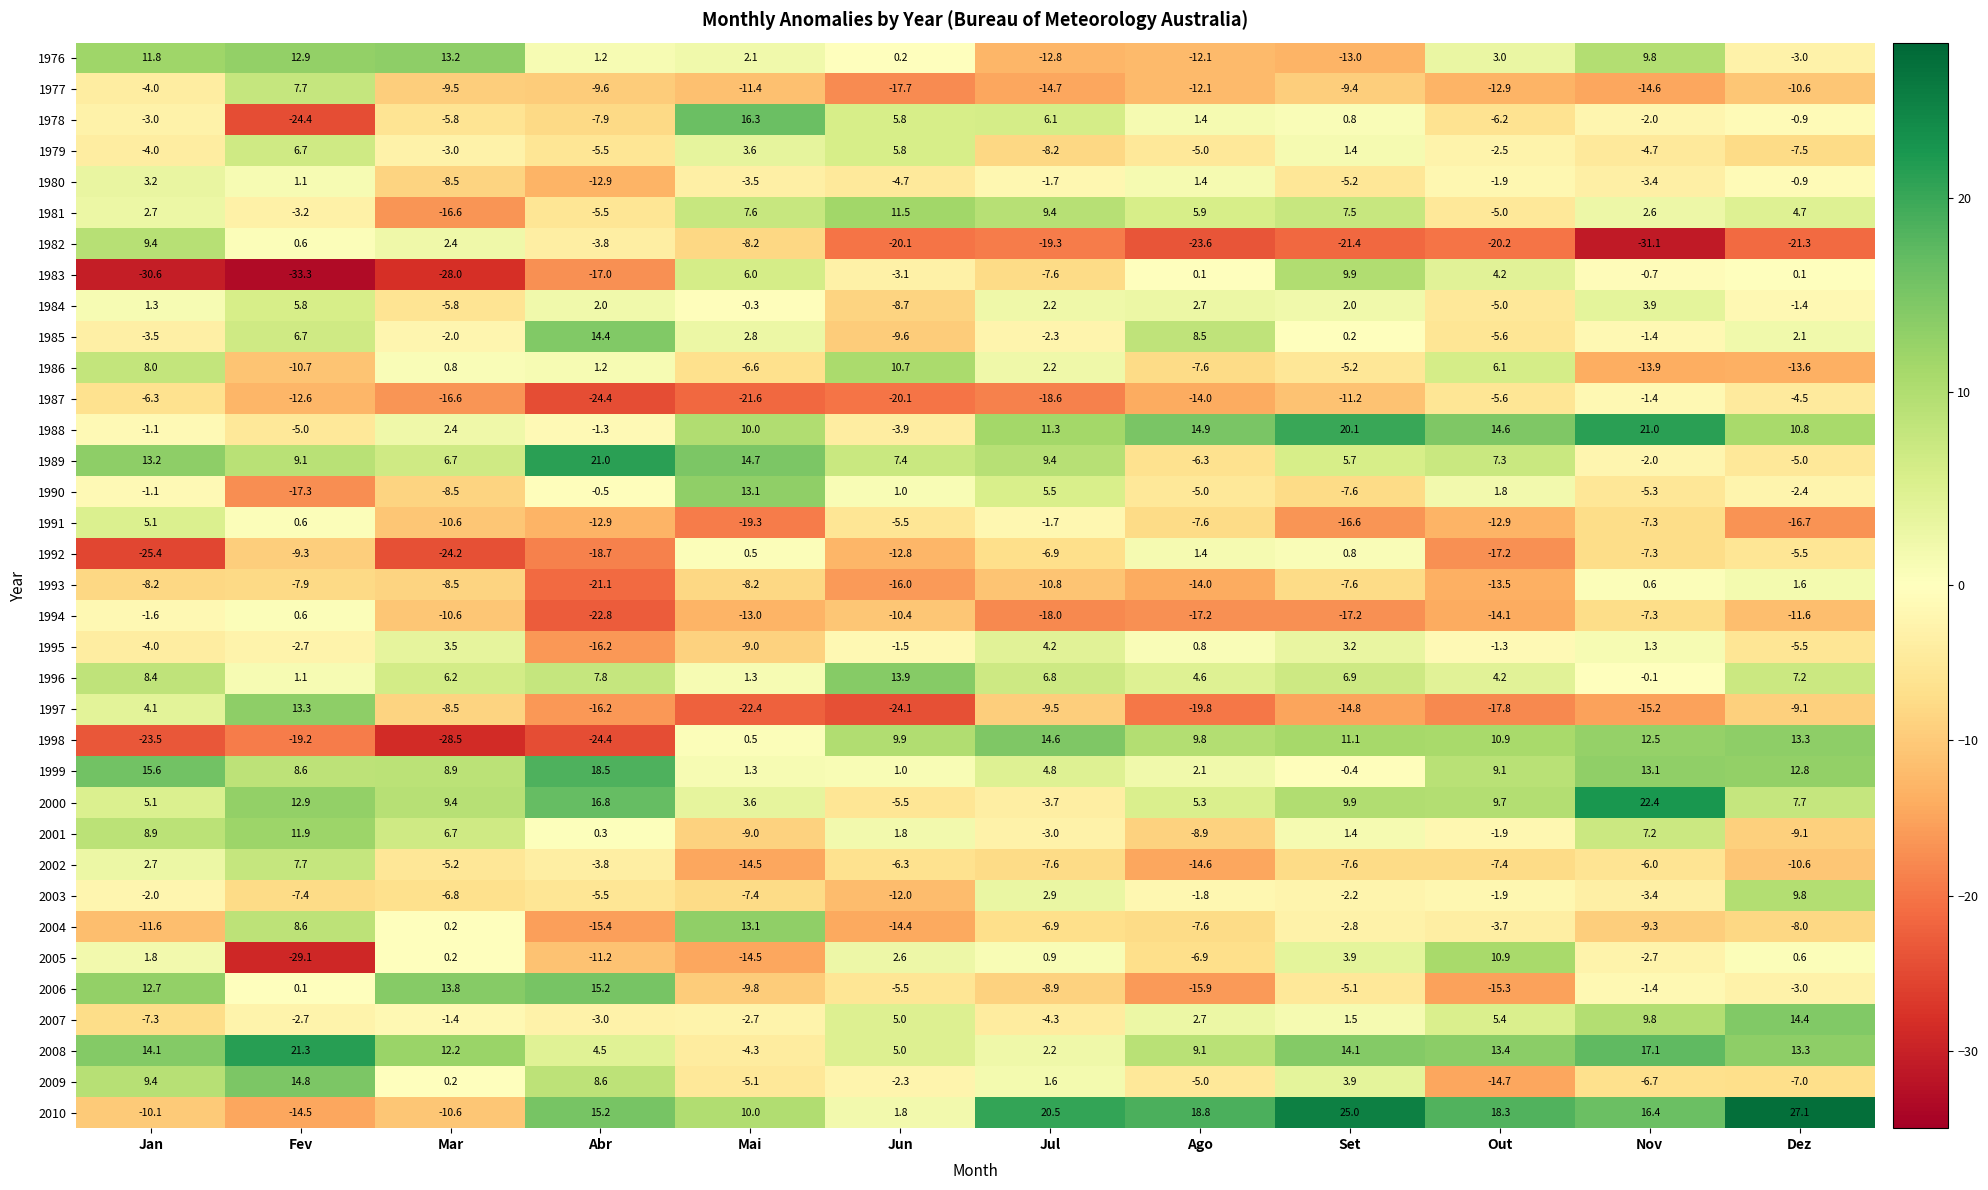

The value of 1979 at Jan is -4.0. True or false?

True